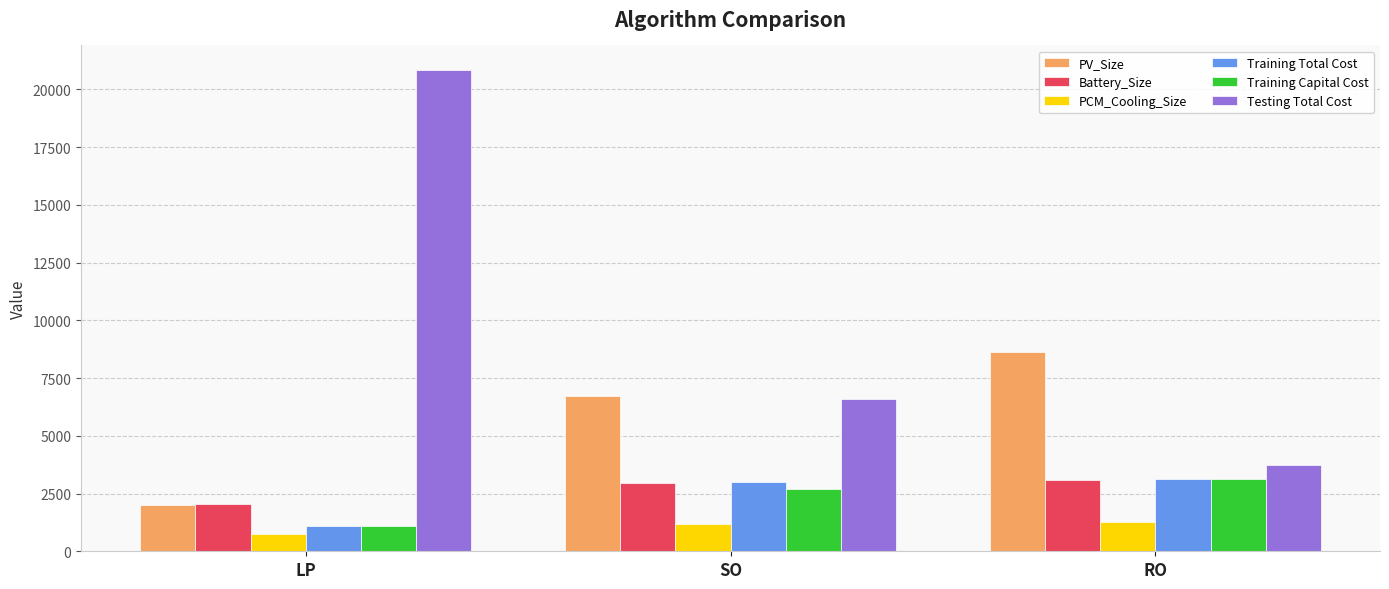

At how many categories does at least one series exceed 7107?

2